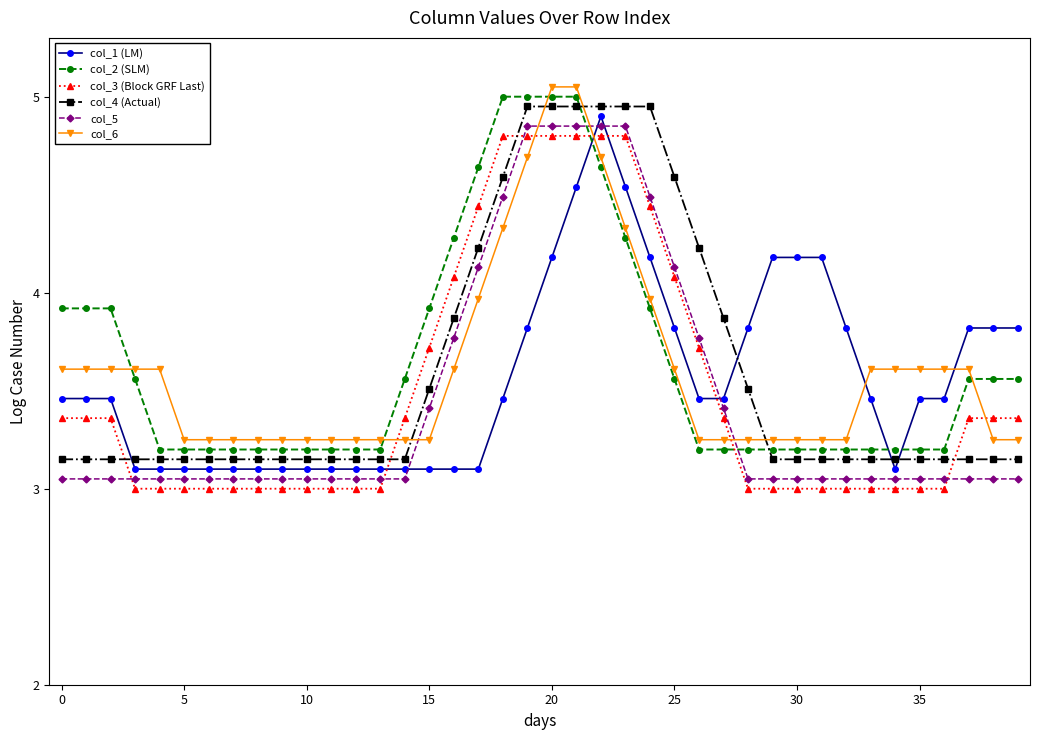

True or false: col_5 and col_2 (SLM) intersect in this chart.

True